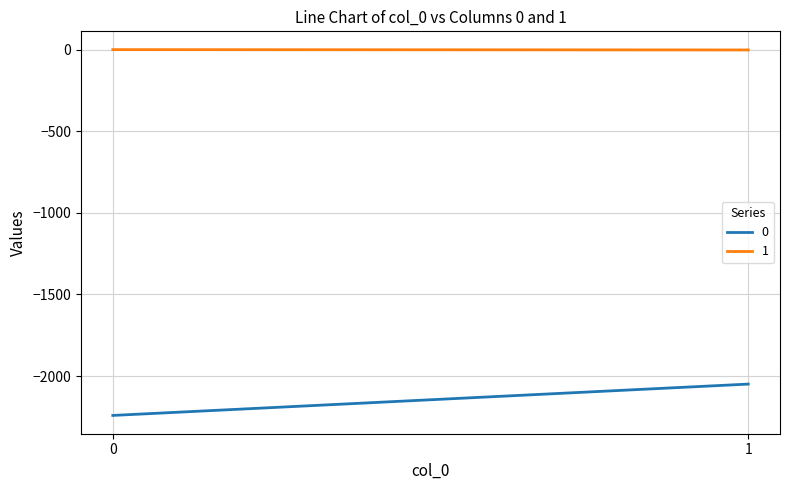

How many values in the 1 series are below 0?

1